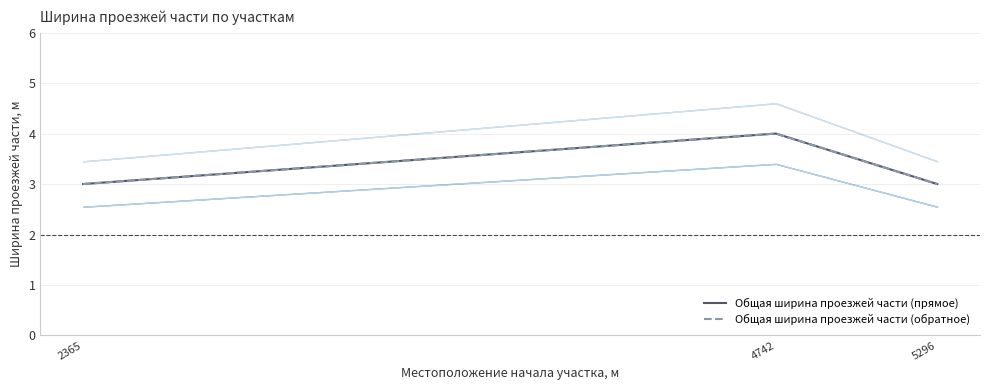

Is this an area chart (filled region under the line)?

No